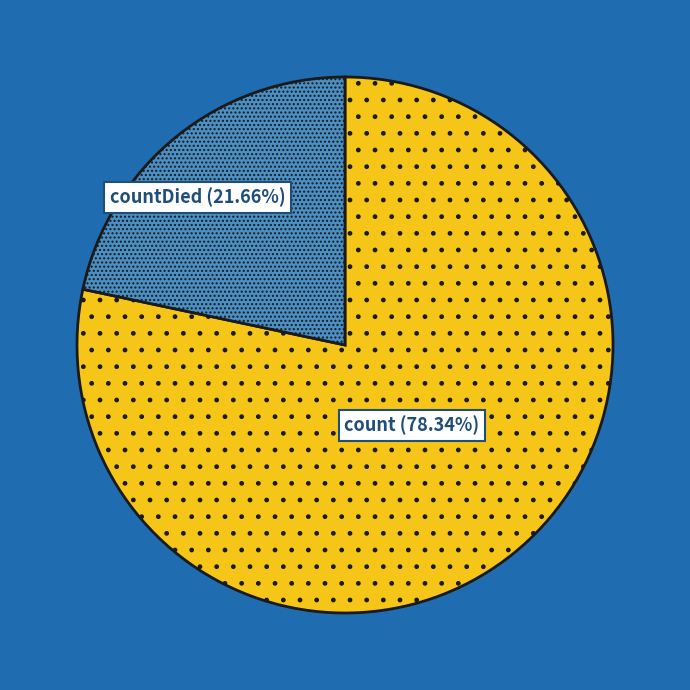

Between count and countDied, which is larger?

count